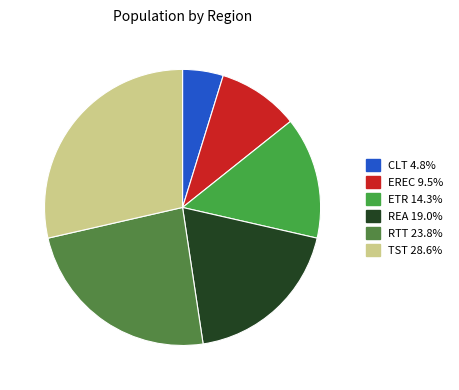

True or false: TST accounts for 29% of the total.

True